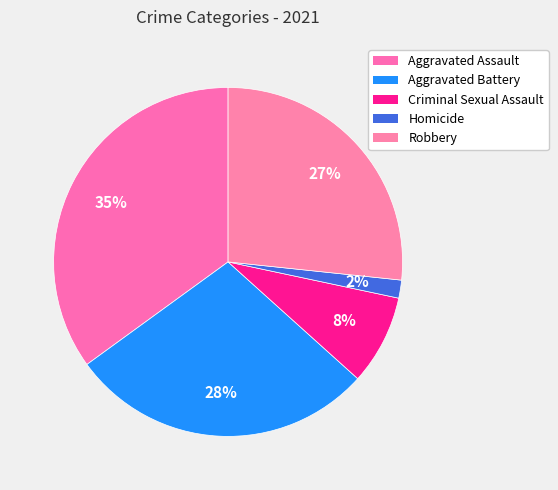

Which slice is the smallest?

Homicide